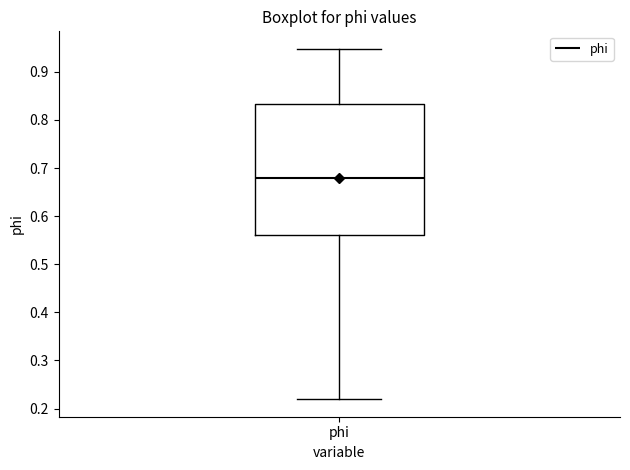

Where is the upper edge of the box for phi on the y-axis? The values are not printed on the chart, so give them approximately, as read against the axis.

0.83